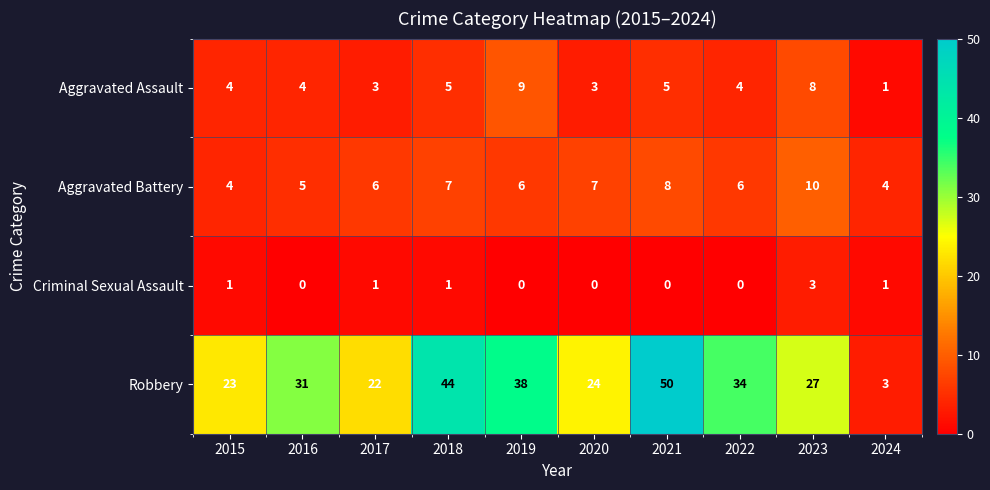

The Aggravated Assault series shows 5 at 2018. True or false?

True